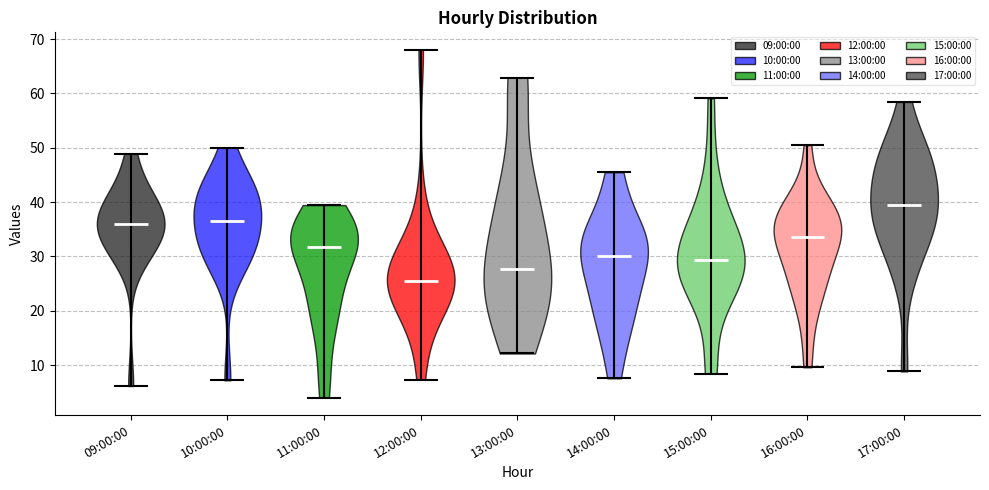

Reading left to right, read every violin against the y-axis: where its median line is, and the lowest and highest points it reaches. The values are not printed on the chart, so give them approximately, as read against the axis.

09:00:00: median line 36, lowest point 6, highest point 49
10:00:00: median line 36, lowest point 7, highest point 50
11:00:00: median line 32, lowest point 4, highest point 39
12:00:00: median line 25, lowest point 7, highest point 68
13:00:00: median line 28, lowest point 12, highest point 63
14:00:00: median line 30, lowest point 8, highest point 46
15:00:00: median line 29, lowest point 8, highest point 59
16:00:00: median line 34, lowest point 10, highest point 50
17:00:00: median line 39, lowest point 9, highest point 58